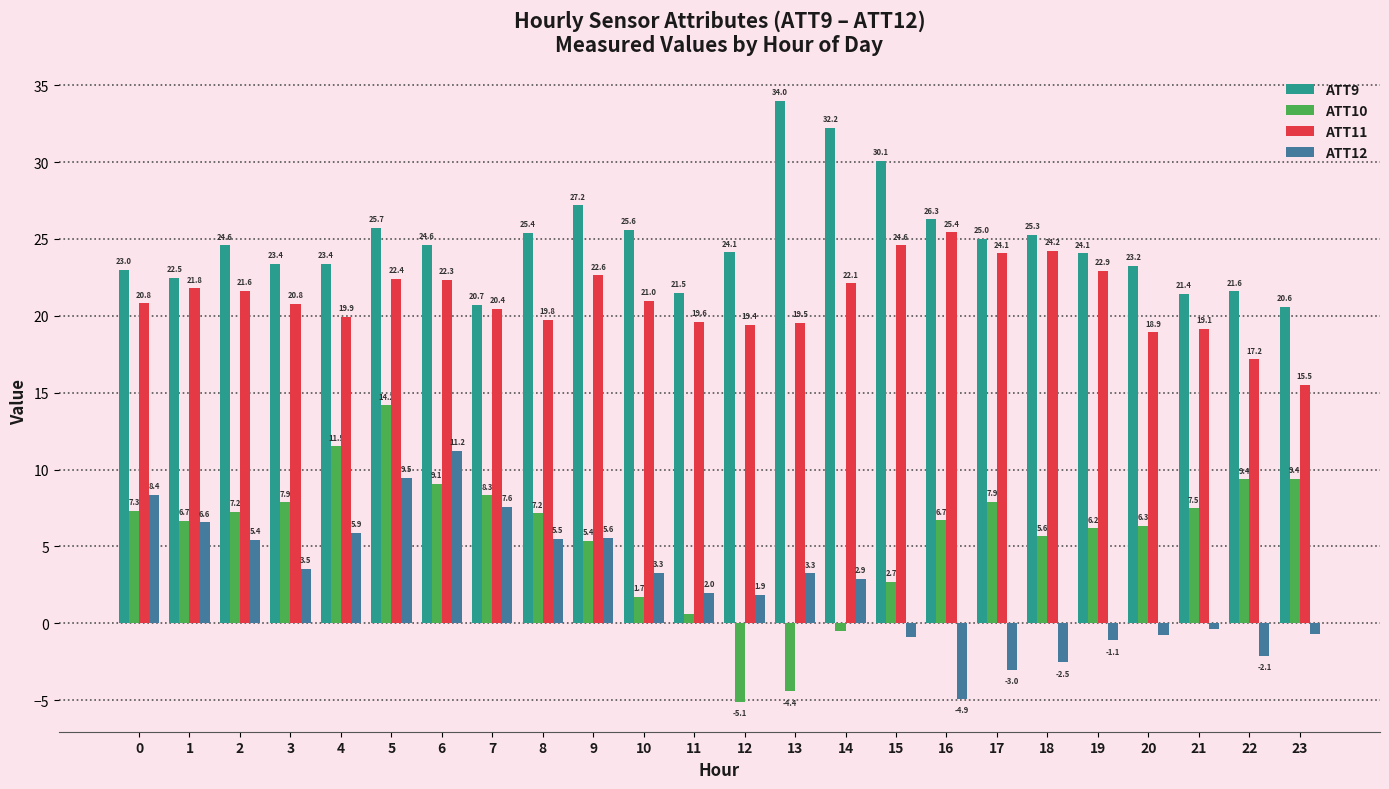

Which series changed the most between 9 and 19?

ATT12